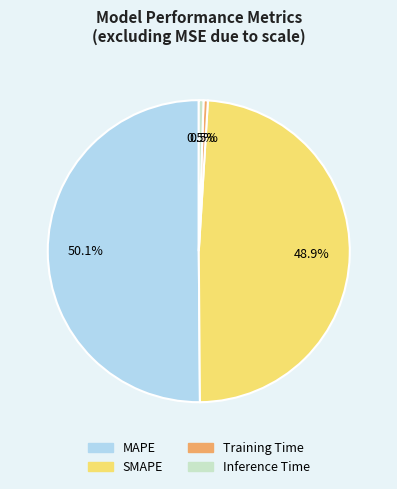

Which category has the biggest portion of the pie?

MAPE